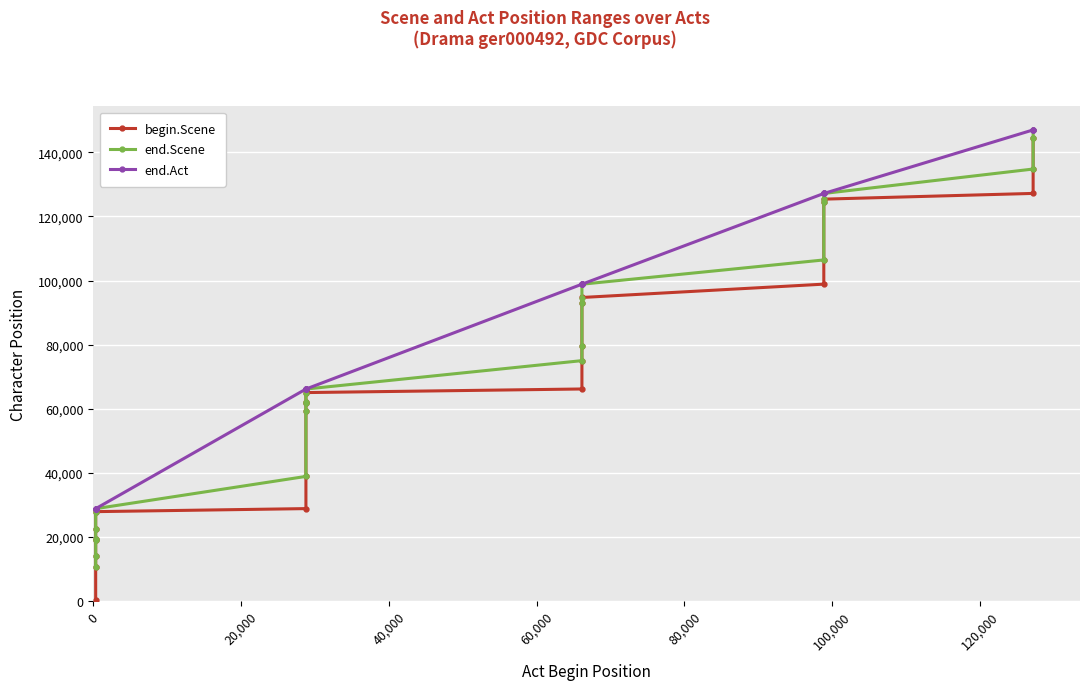

Count the number of categories in the chart.

25